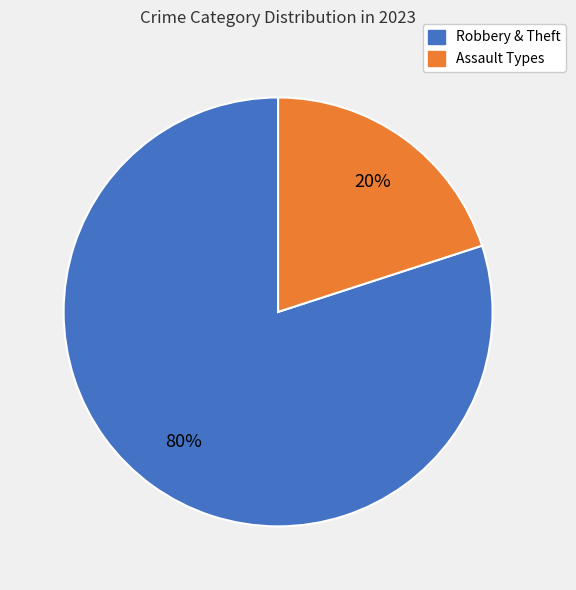

To the nearest percent, what is the difference between the largest and smallest slice percentages?

60%